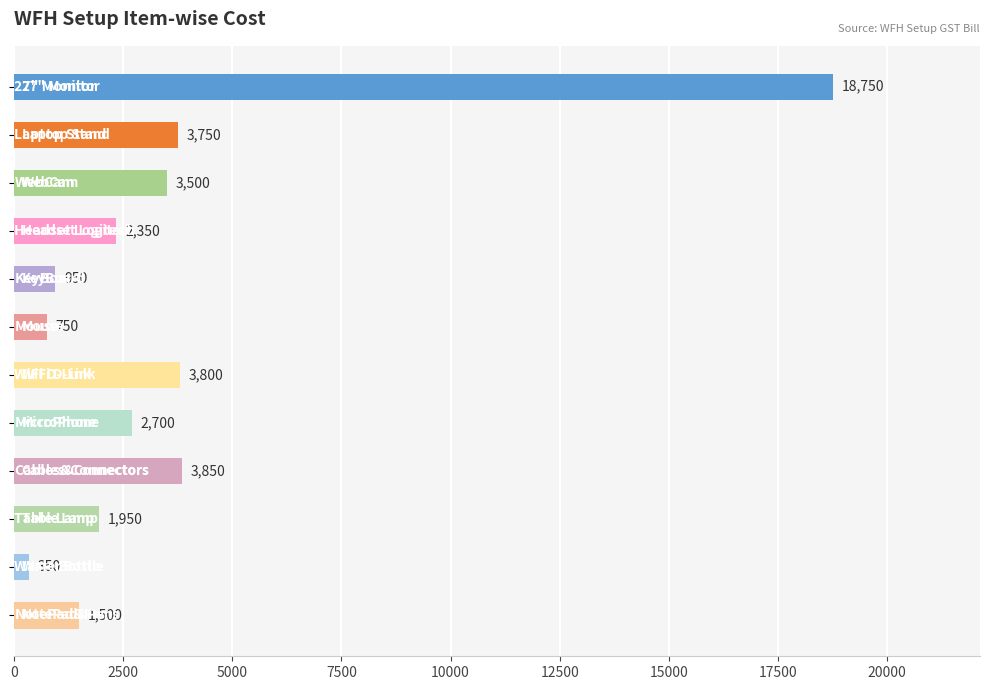

What is the value of the 4th bar from the top?

2350